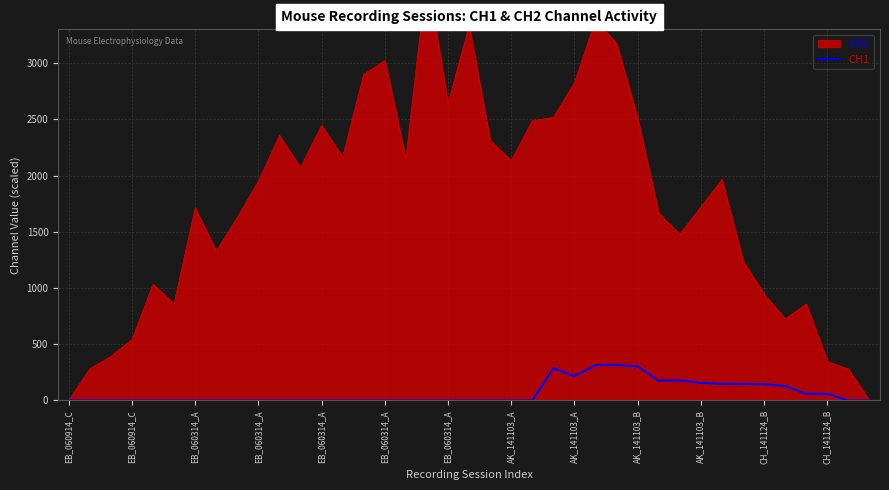

How many lines are shown in the chart?

1